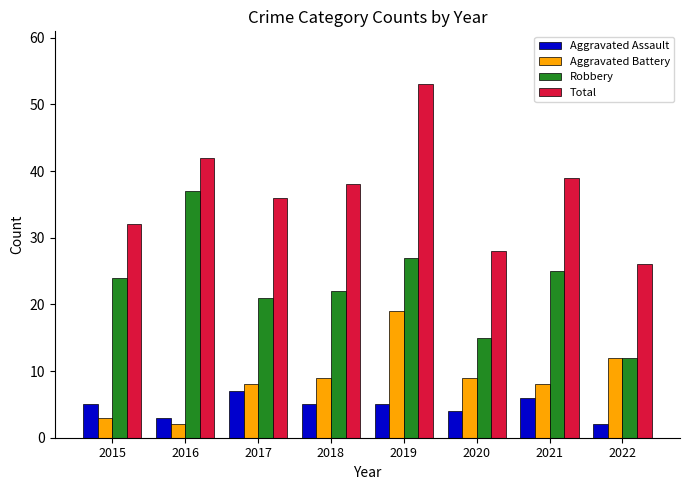

What value does the Aggravated Assault series have at 2017?

7